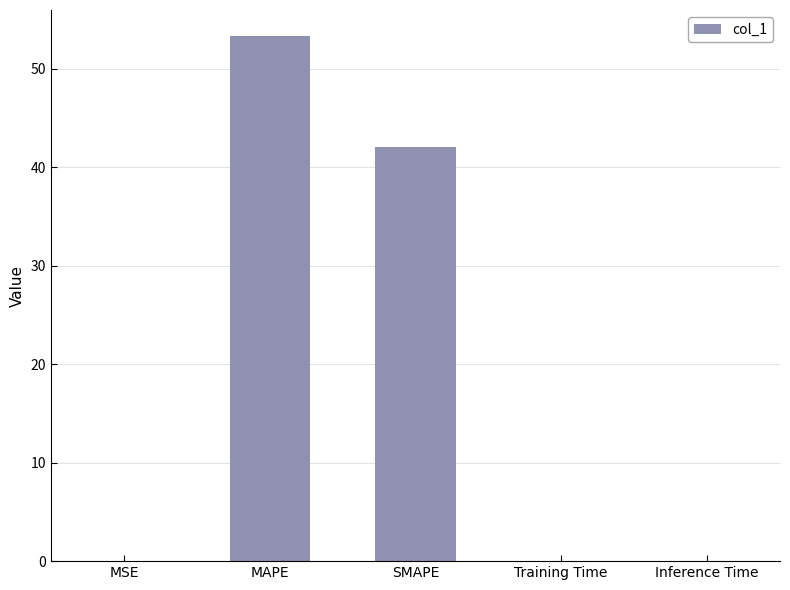

What is the sum of all values?

95.5